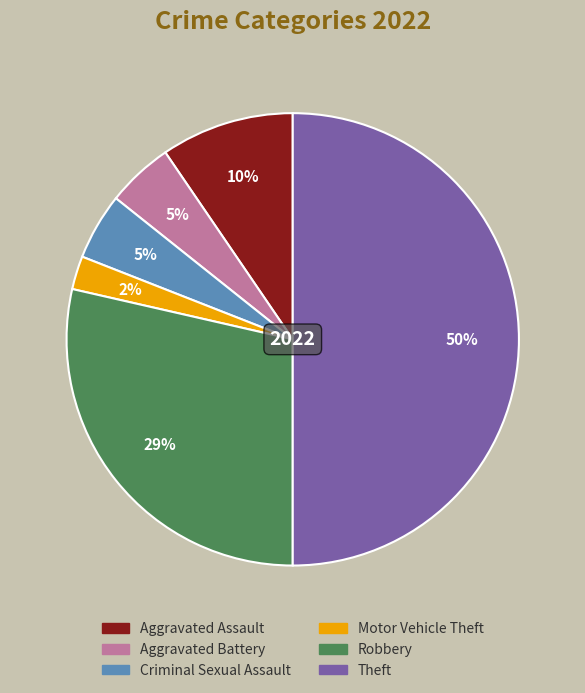

To the nearest percent, what portion does Criminal Sexual Assault represent?

5%